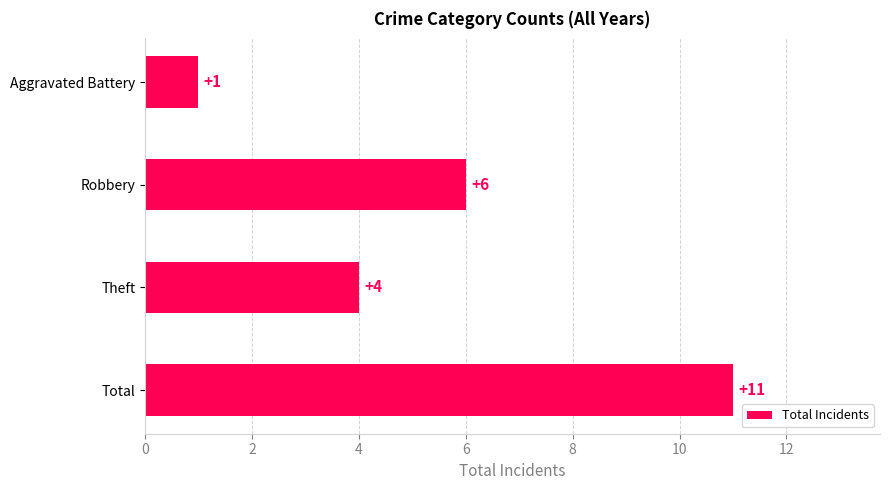

How many values are between 4 and 11?

3